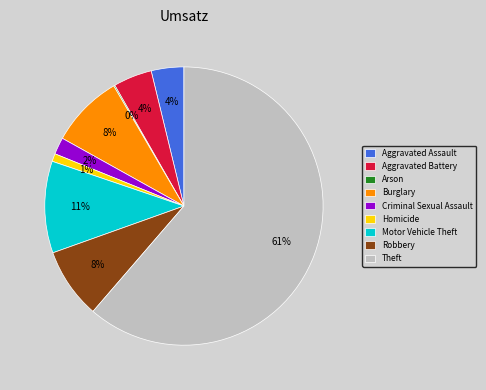

To the nearest percent, what is the difference between the Criminal Sexual Assault and Motor Vehicle Theft slice percentages?

9%